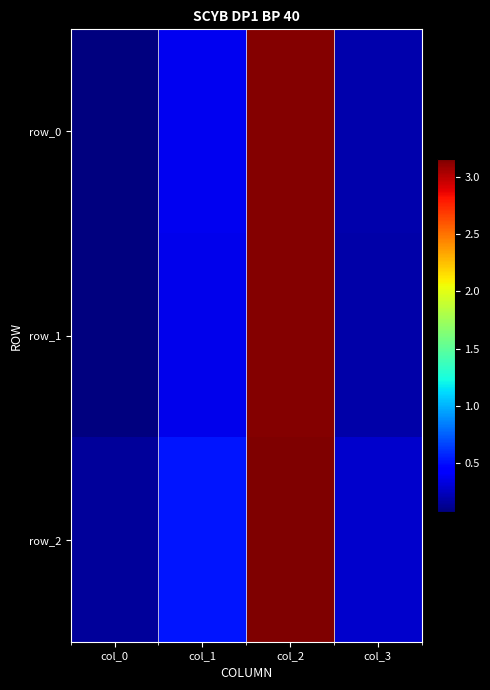

How many data points does each series have?

4